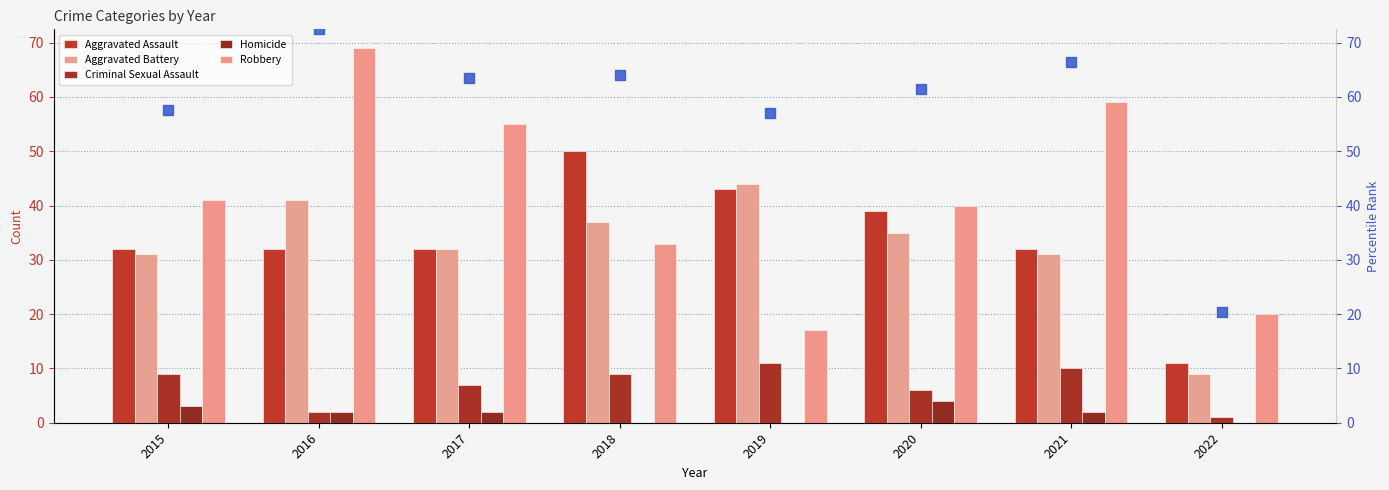

Reading left to right, what are all the values shown in this chart?

Aggravated Assault: 2015=32.0	2016=32.0	2017=32.0	2018=50.0	2019=43.0	2020=39.0	2021=32.0	2022=11.0
Aggravated Battery: 2015=31.0	2016=41.0	2017=32.0	2018=37.0	2019=44.0	2020=35.0	2021=31.0	2022=9.0
Criminal Sexual Assault: 2015=9.0	2016=2.0	2017=7.0	2018=9.0	2019=11.0	2020=6.0	2021=10.0	2022=1.0
Homicide: 2015=3.0	2016=2.0	2017=2.0	2018=0.0	2019=0.0	2020=4.0	2021=2.0	2022=0.0
Robbery: 2015=41.0	2016=69.0	2017=55.0	2018=33.0	2019=17.0	2020=40.0	2021=59.0	2022=20.0
percentile rank within the sample: 2015=57.6	2016=72.5	2017=63.5	2018=64.0	2019=57.1	2020=61.5	2021=66.5	2022=20.3